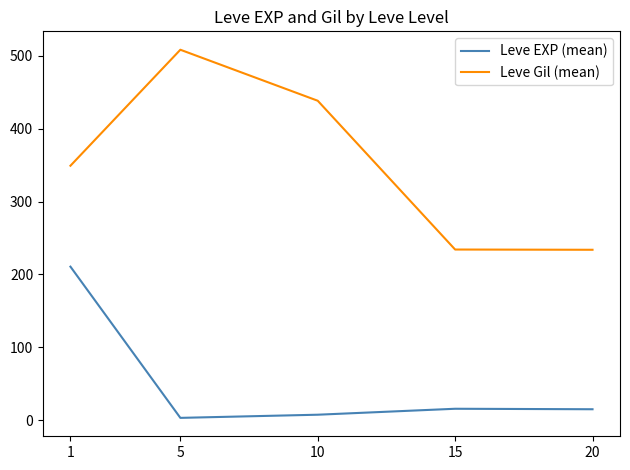

Which label corresponds to the largest value in the chart?

5